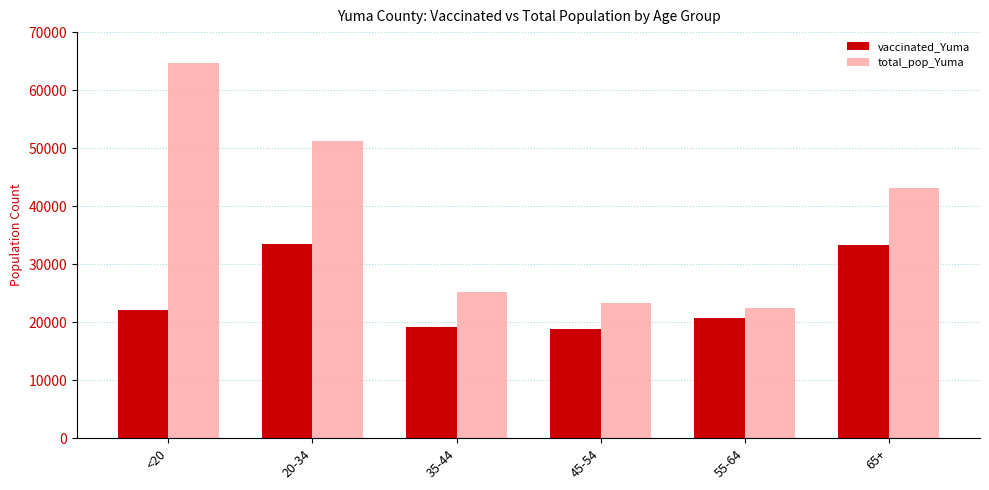

Rank the series by their average value, from highest to lowest.

total_pop_Yuma, vaccinated_Yuma